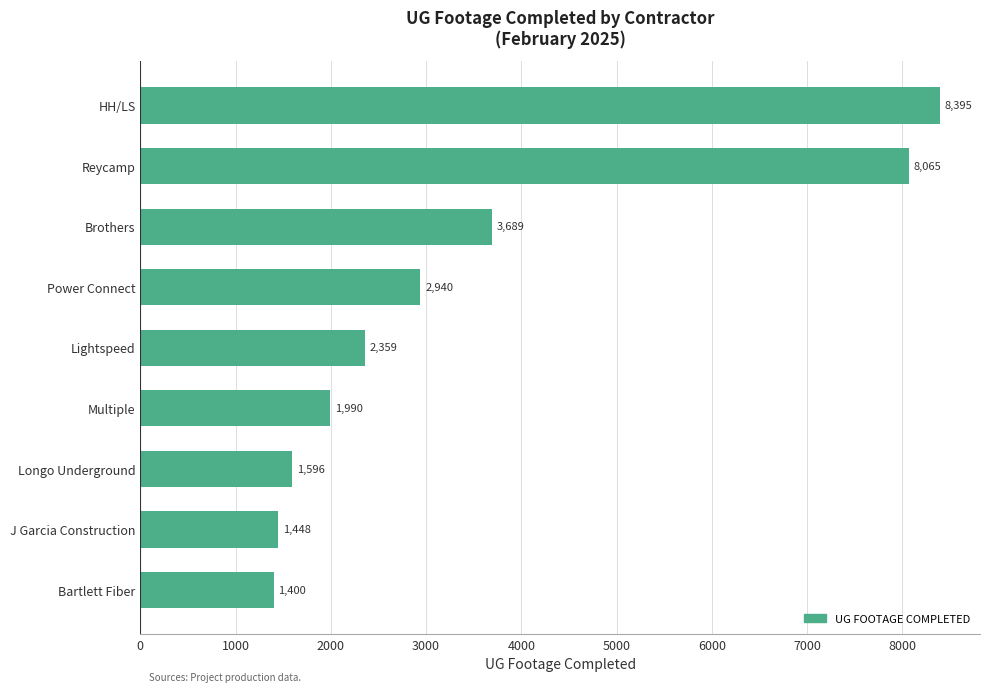

Rank the categories by value from lowest to highest.

Bartlett Fiber, J Garcia Construction, Longo Underground, Multiple, Lightspeed, Power Connect, Brothers, Reycamp, HH/LS